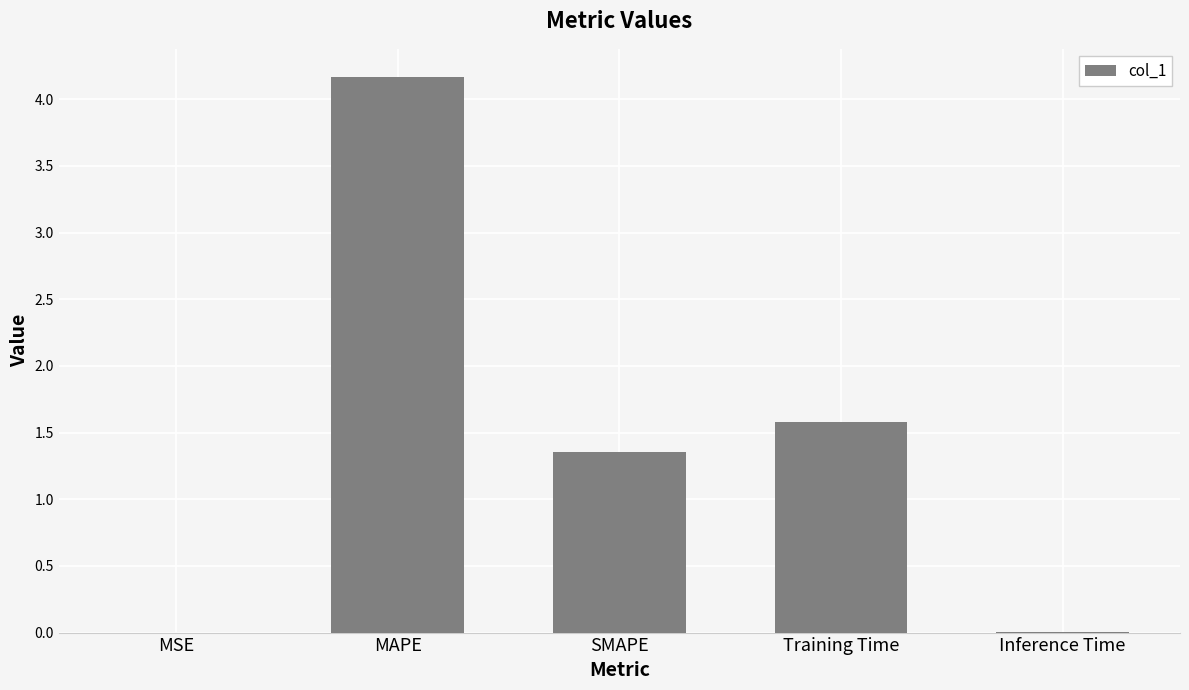

At which label is the value closest to 2?

Training Time